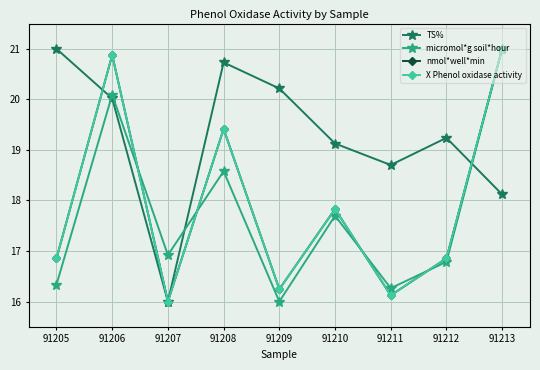

Where is the first local minimum for micromol*g soil*hour?

91207